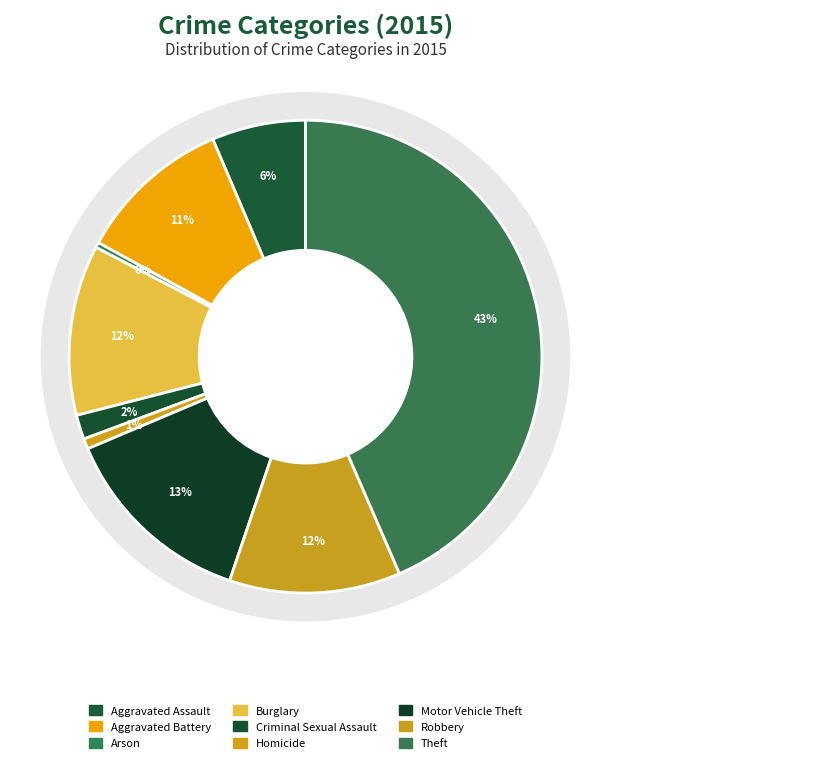

Which has a higher value, Aggravated Assault or Burglary?

Burglary